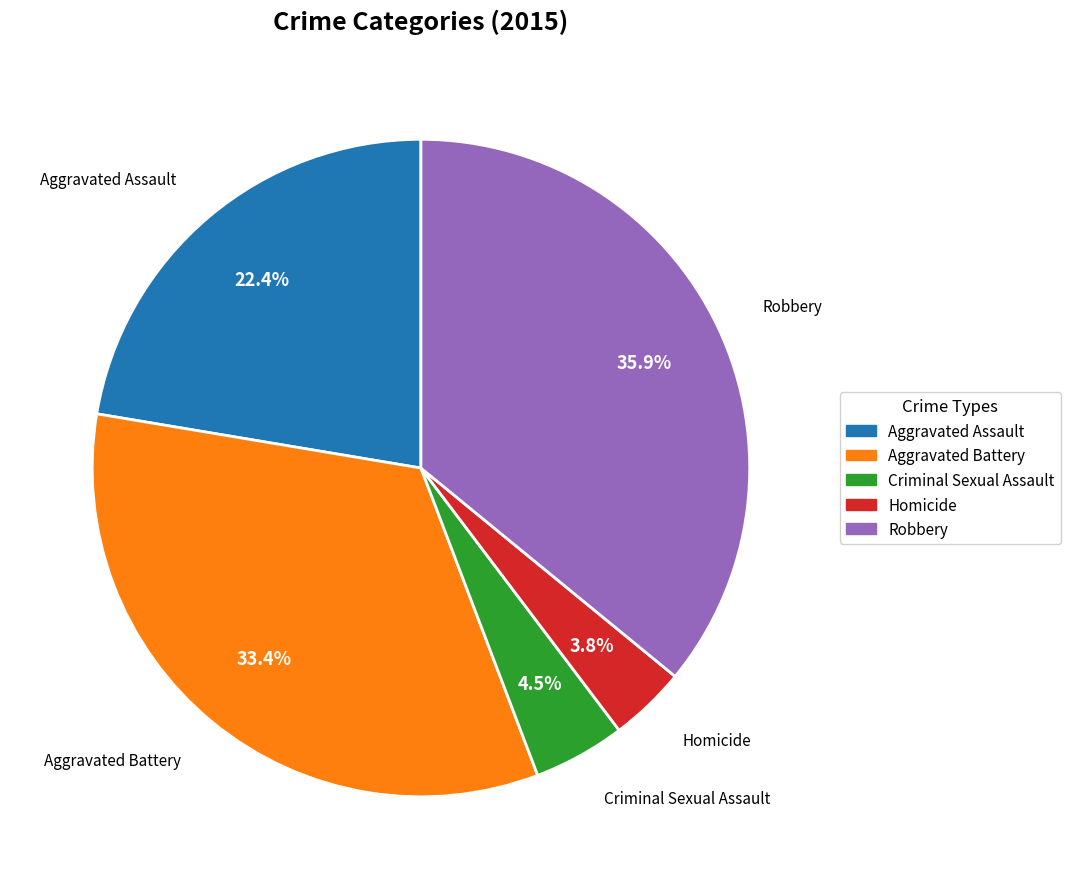

Combined, what portion of the pie is Criminal Sexual Assault and Aggravated Assault?

26.9%